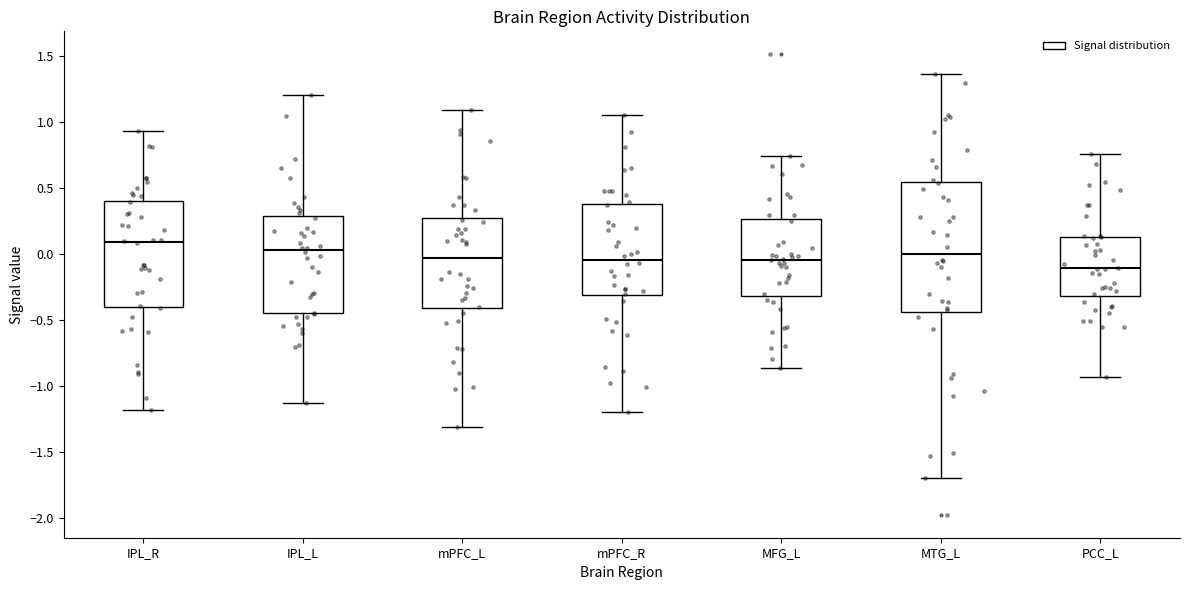

Where is the lower edge of the box for IPL_L on the y-axis? The values are not printed on the chart, so give them approximately, as read against the axis.

-0.45